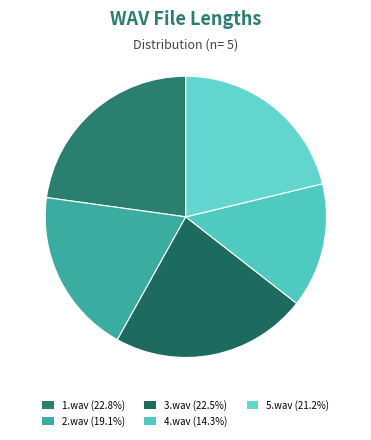

Between 1.wav and 5.wav, which is larger?

1.wav